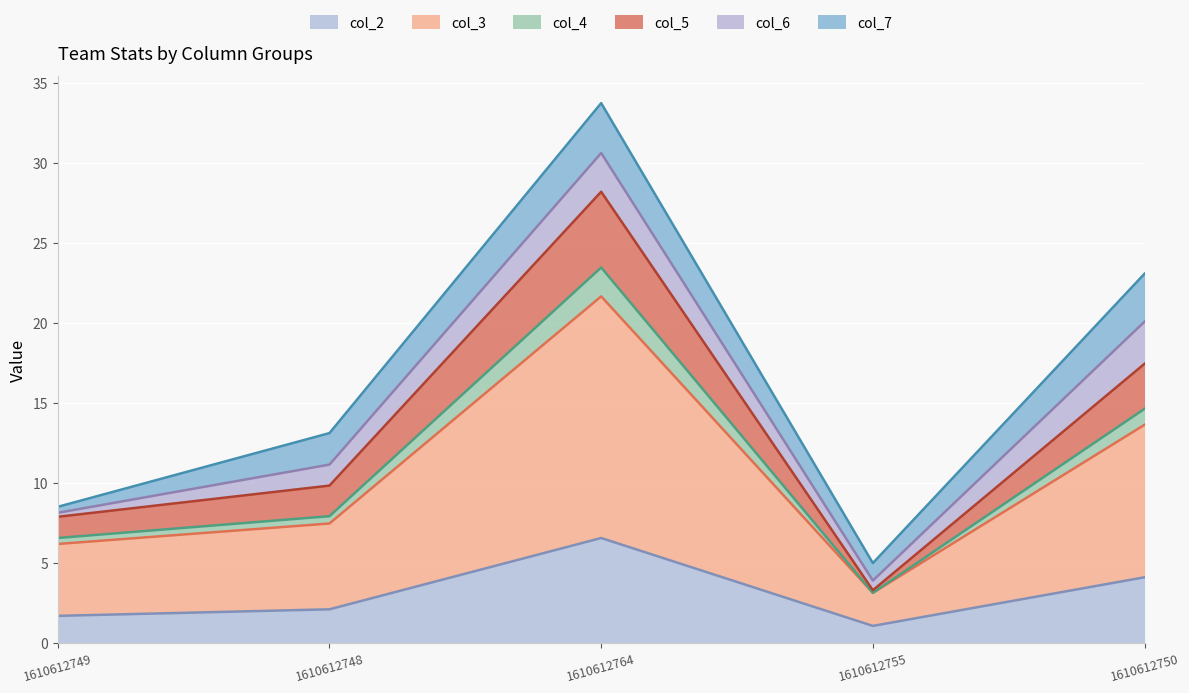

Does the chart display data point markers on the line(s)?

No